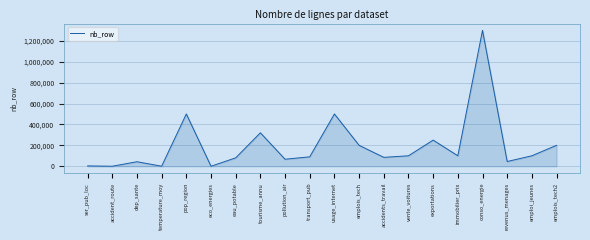

Read the value at usage_internet.

500000